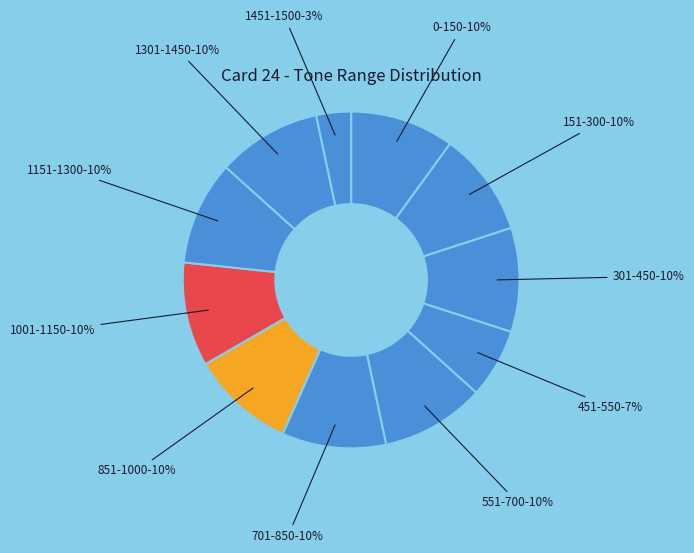

Does any single category account for the majority?

No